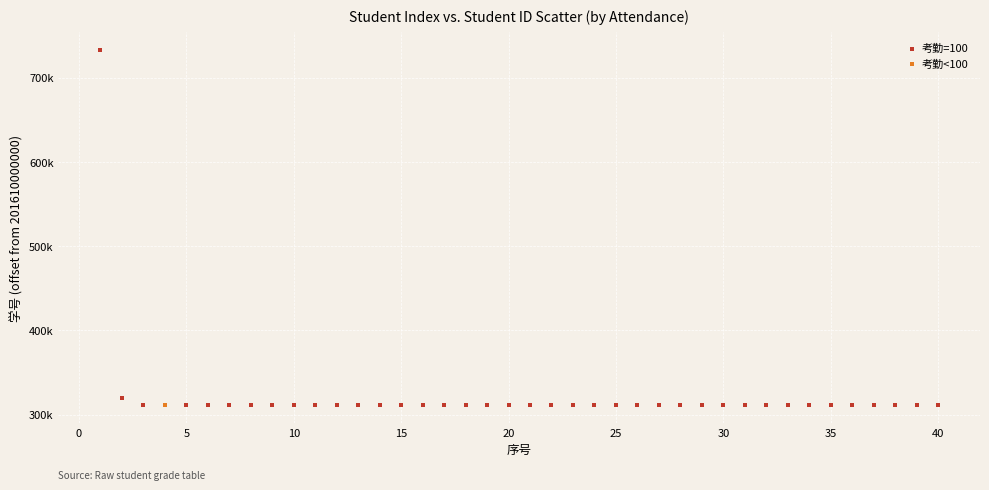

What are all the series names shown in the legend?

考勤=100, 考勤<100